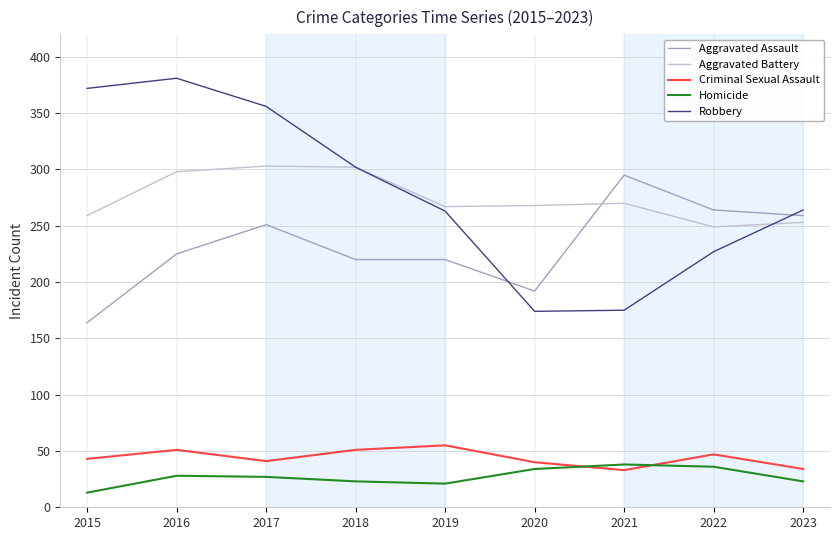

List the series in order of their peak value, lowest first.

Homicide, Criminal Sexual Assault, Aggravated Assault, Aggravated Battery, Robbery